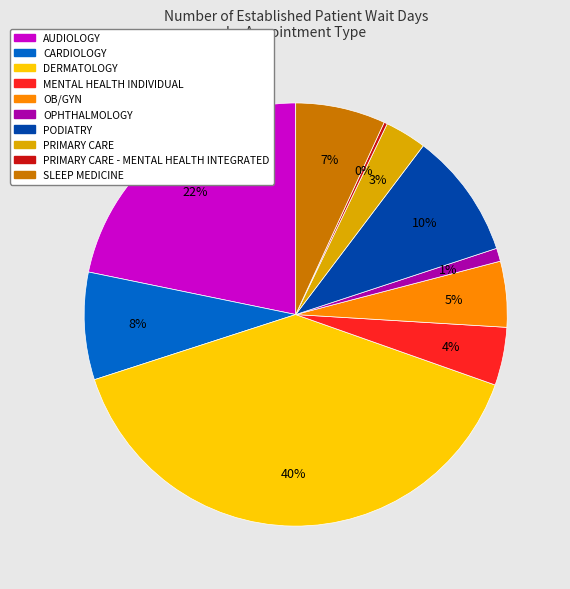

What is the largest slice in the pie chart?

DERMATOLOGY